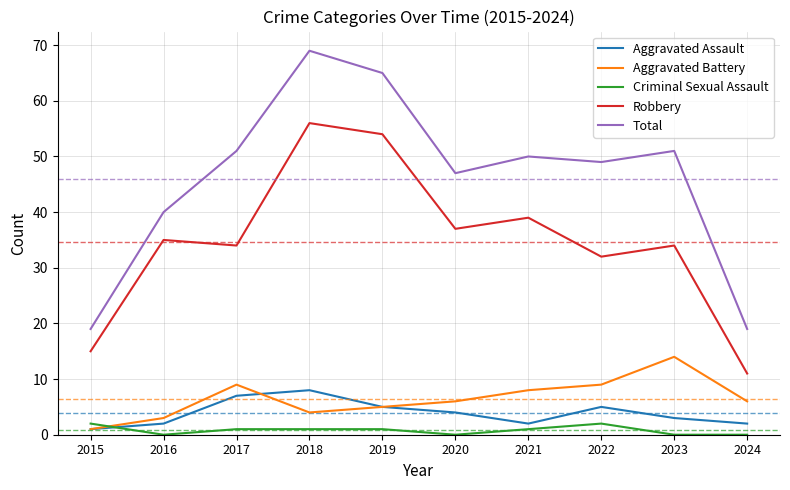

Reading right to left, transcribe all the data shown in this chart.

Aggravated Assault: 2024=2	2023=3	2022=5	2021=2	2020=4	2019=5	2018=8	2017=7	2016=2	2015=1
Aggravated Battery: 2024=6	2023=14	2022=9	2021=8	2020=6	2019=5	2018=4	2017=9	2016=3	2015=1
Criminal Sexual Assault: 2024=0	2023=0	2022=2	2021=1	2020=0	2019=1	2018=1	2017=1	2016=0	2015=2
Robbery: 2024=11	2023=34	2022=32	2021=39	2020=37	2019=54	2018=56	2017=34	2016=35	2015=15
Total: 2024=19	2023=51	2022=49	2021=50	2020=47	2019=65	2018=69	2017=51	2016=40	2015=19